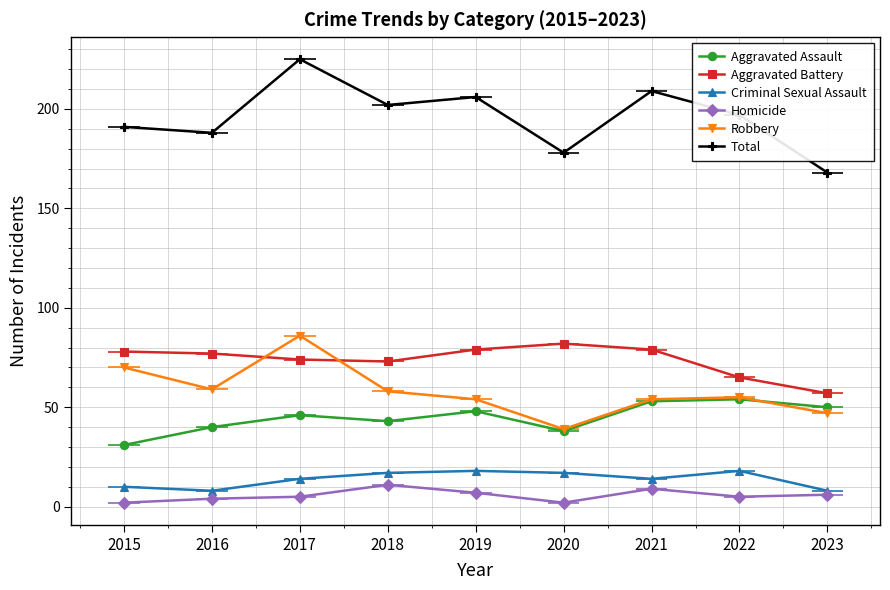

True or false: Robbery and Homicide intersect in this chart.

False